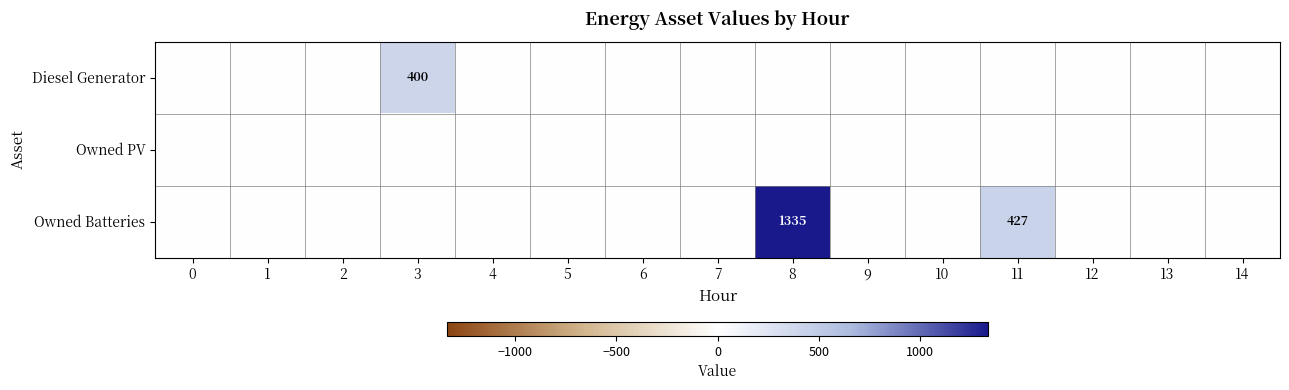

How many categories are shown in the chart?

15